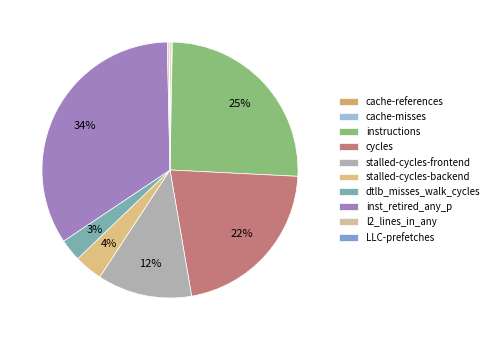

Which category has the biggest portion of the pie?

inst_retired_any_p